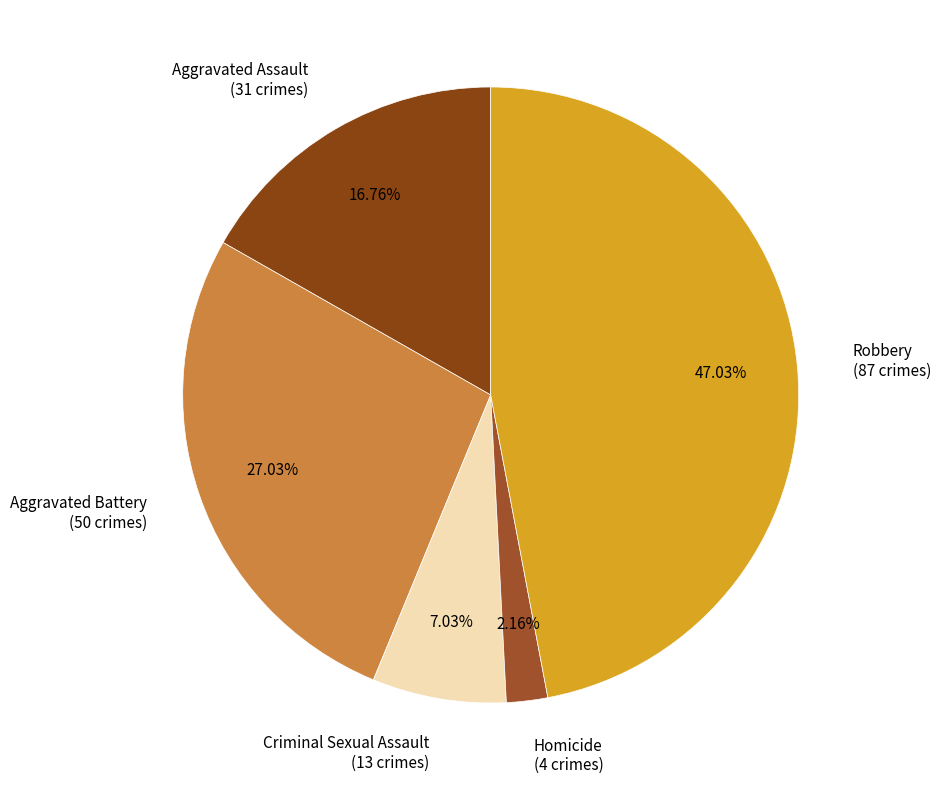

Does Homicide account for over 50% of the chart?

No